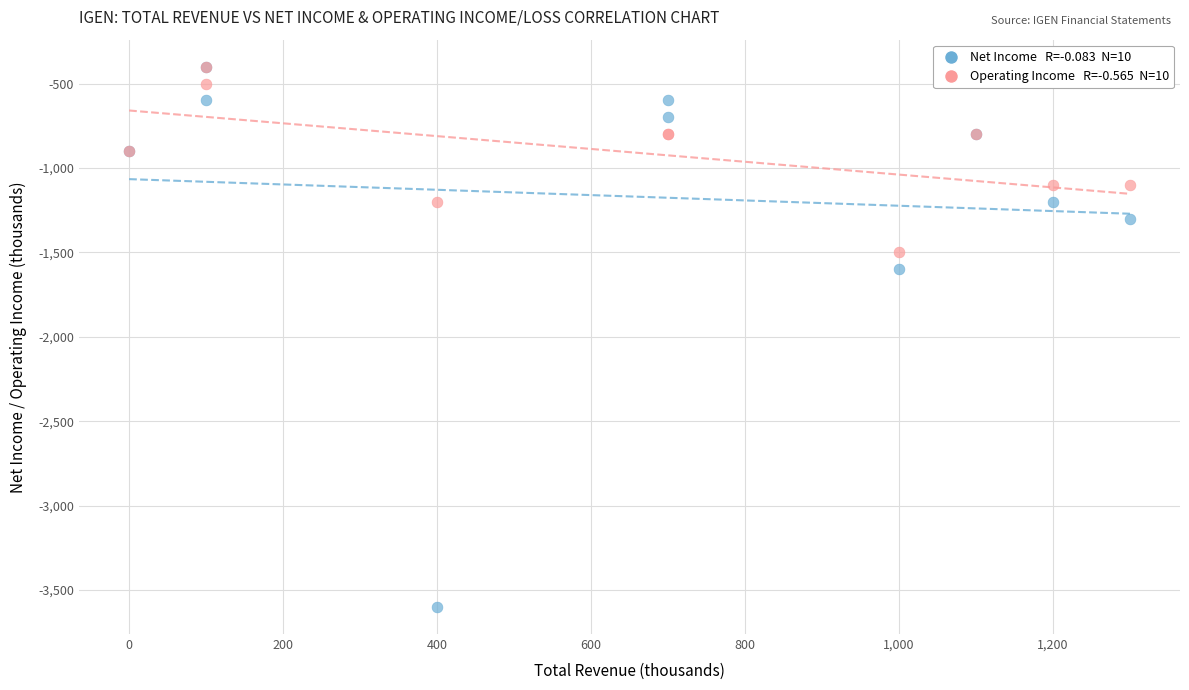

Across all series, what Y value is closest to -2000?

-1600